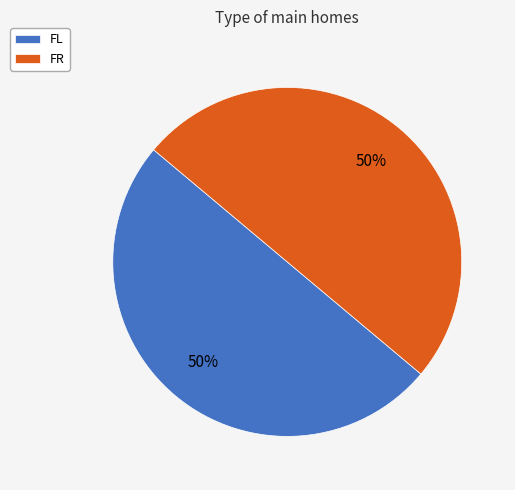

How many segments does this pie chart have?

2